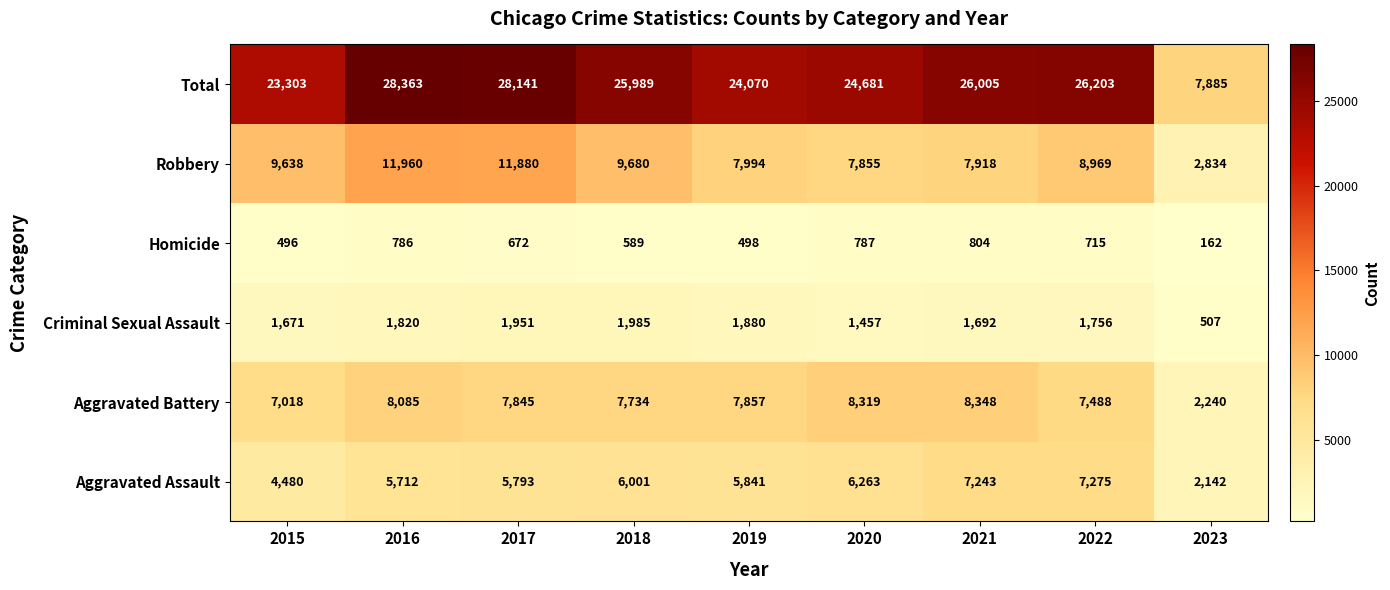

At which label is Robbery closest to 7397?

2020